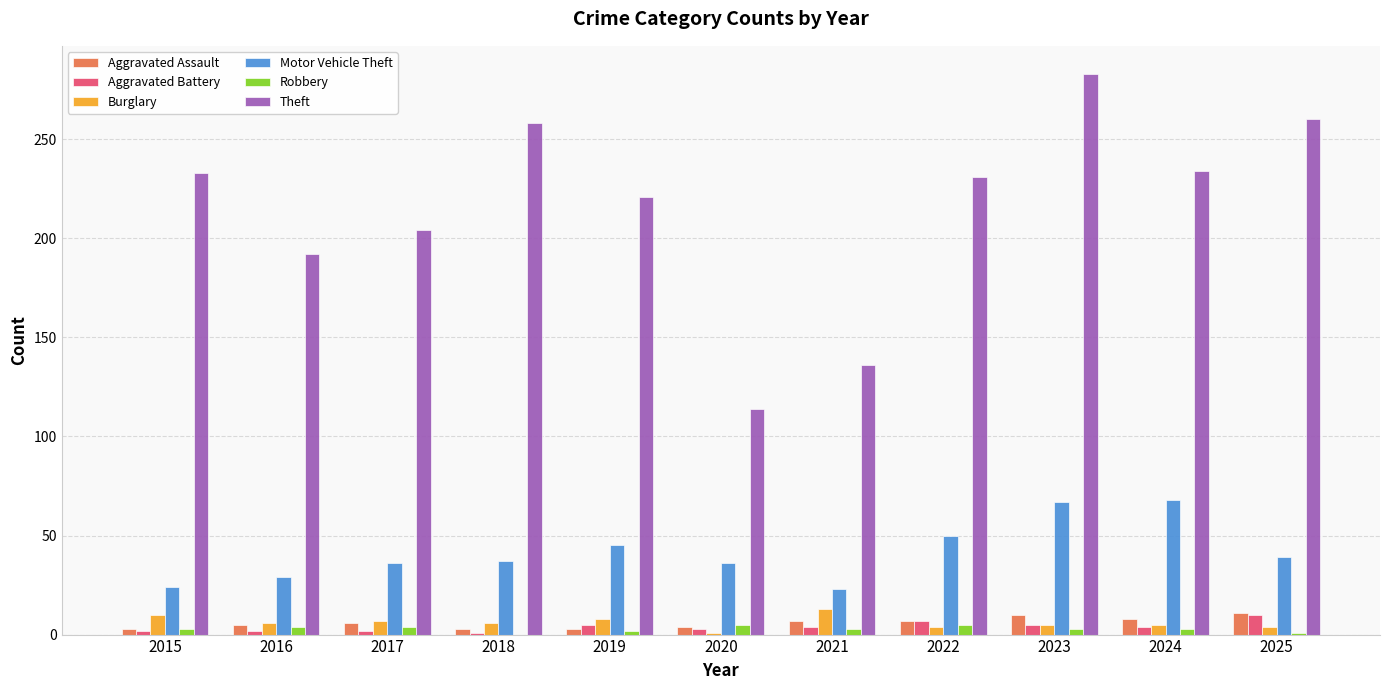

At which category does the chart reach its peak across all series?

2023